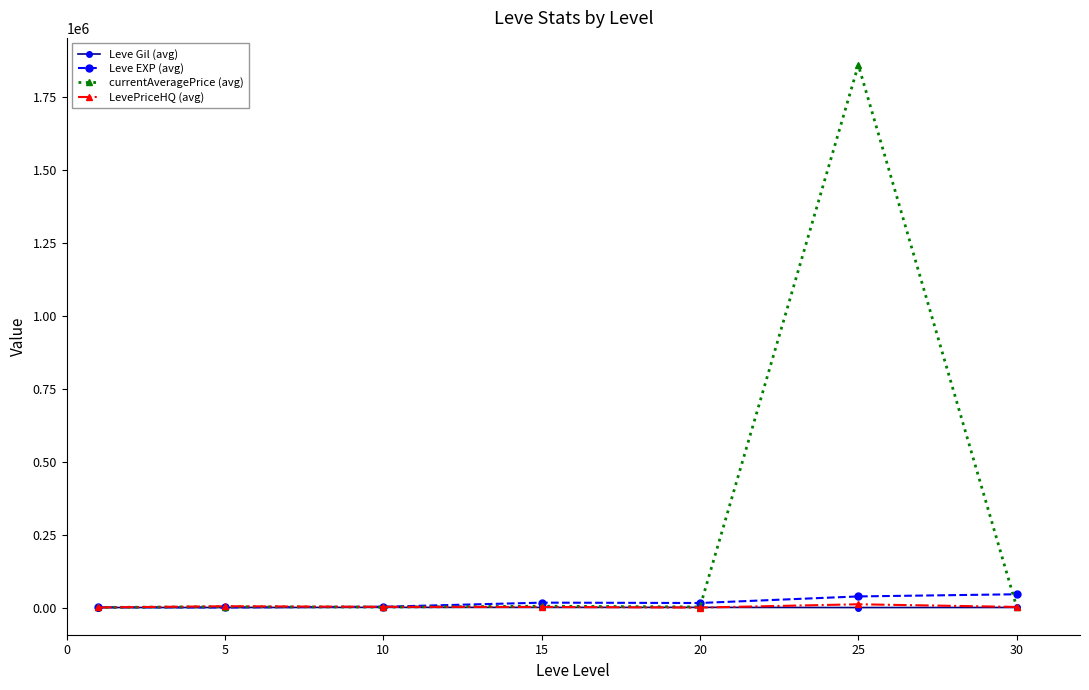

Which series has the largest range (max minus min)?

currentAveragePrice (avg)